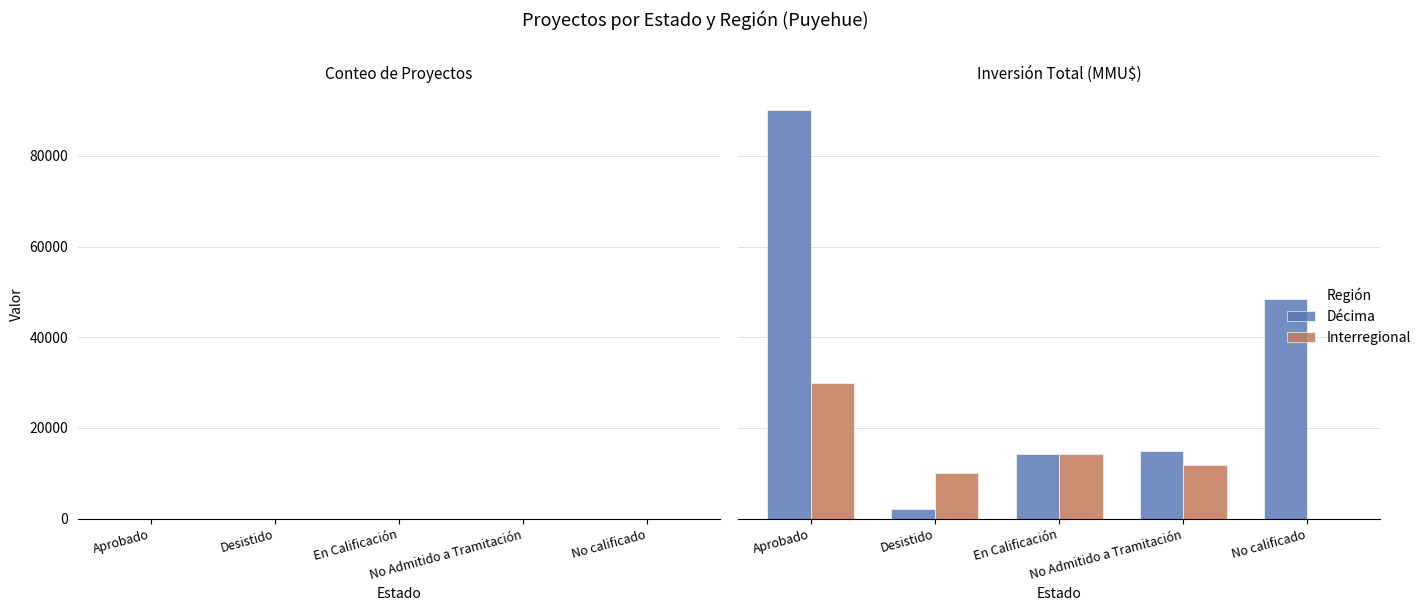

Where does the Interregional series first go above 11915?

Aprobado